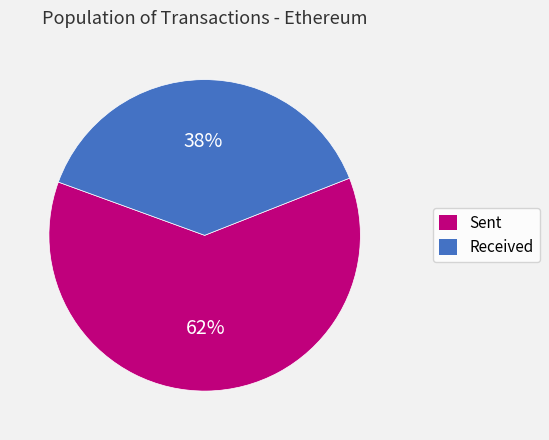

Does any single category account for the majority?

Yes